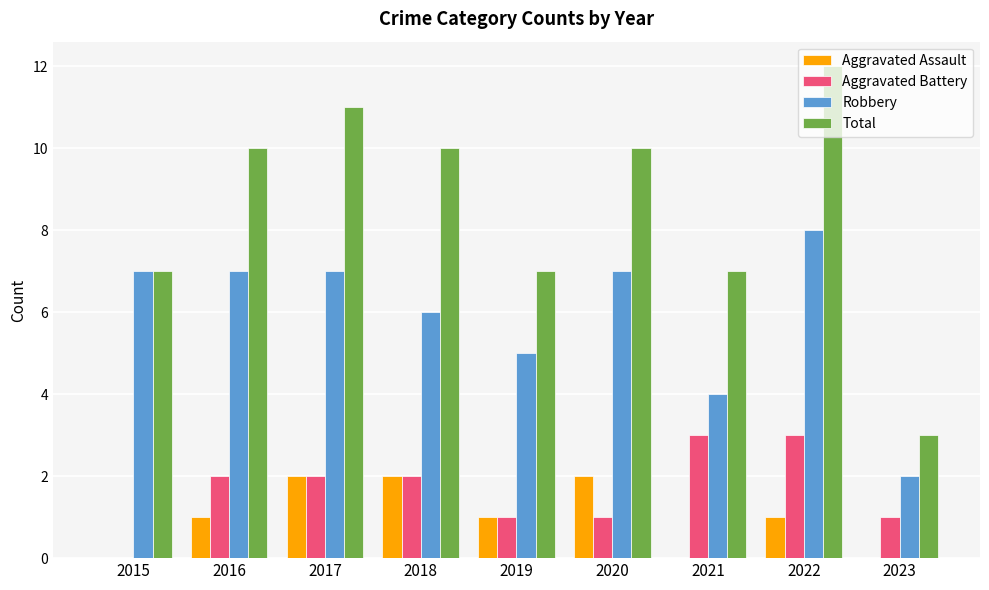

How many series are shown in this chart?

4